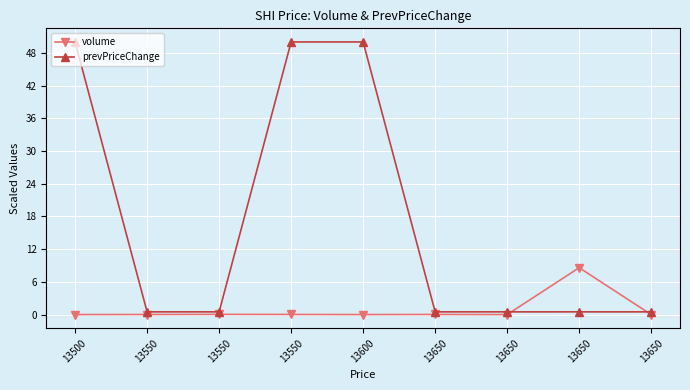

Which series changed the most between 13600 and 13650?

prevPriceChange